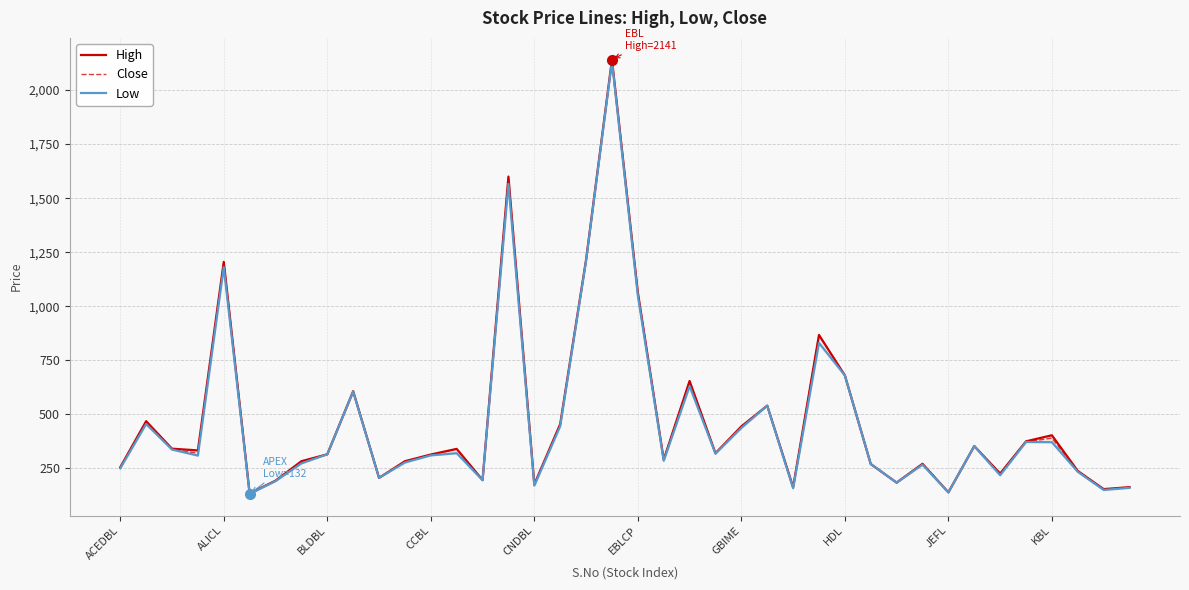

How many categories are shown in the chart?

40